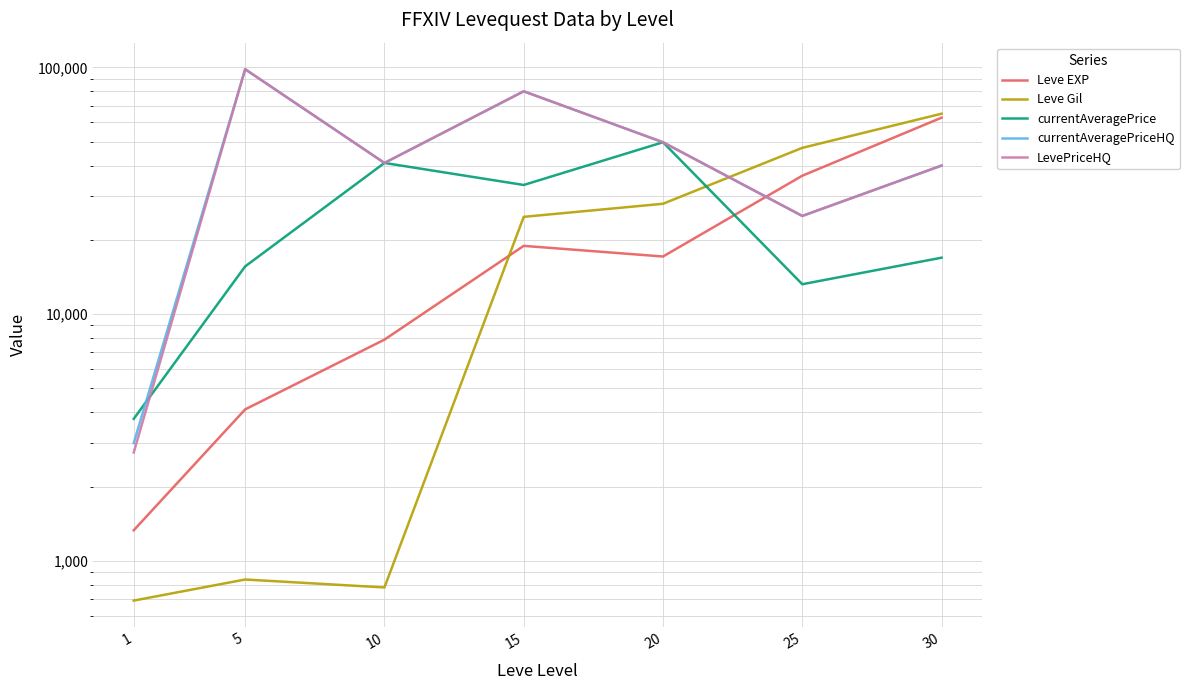

At which label is Leve EXP closest to 31945?

25